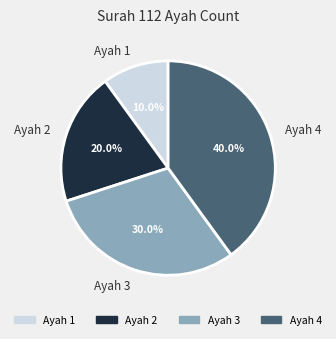

Which category has the biggest portion of the pie?

Ayah 4